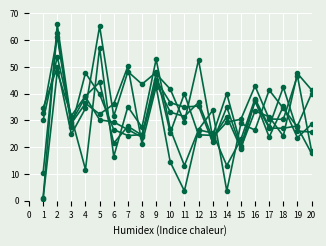

True or false: col_12 has a value of 9.0 at 16.

False